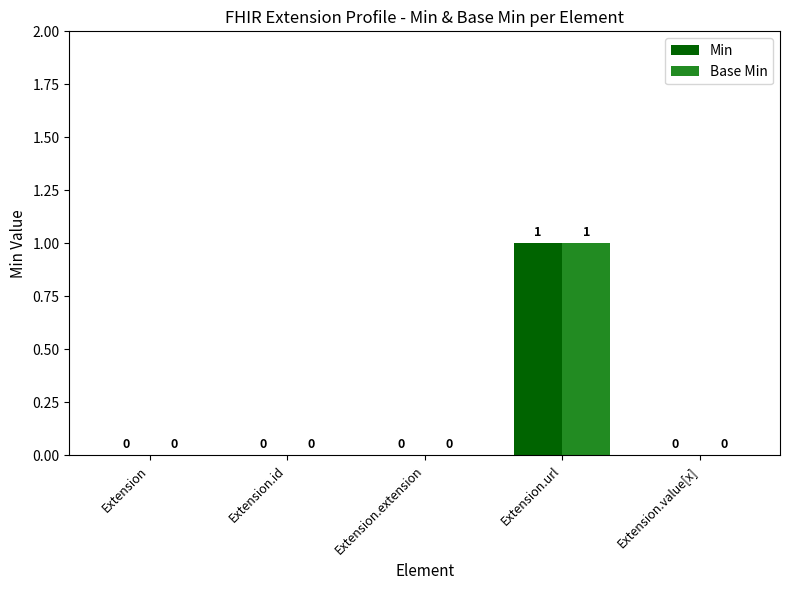

Is it true that Min equals 0 at Extension.url?

False